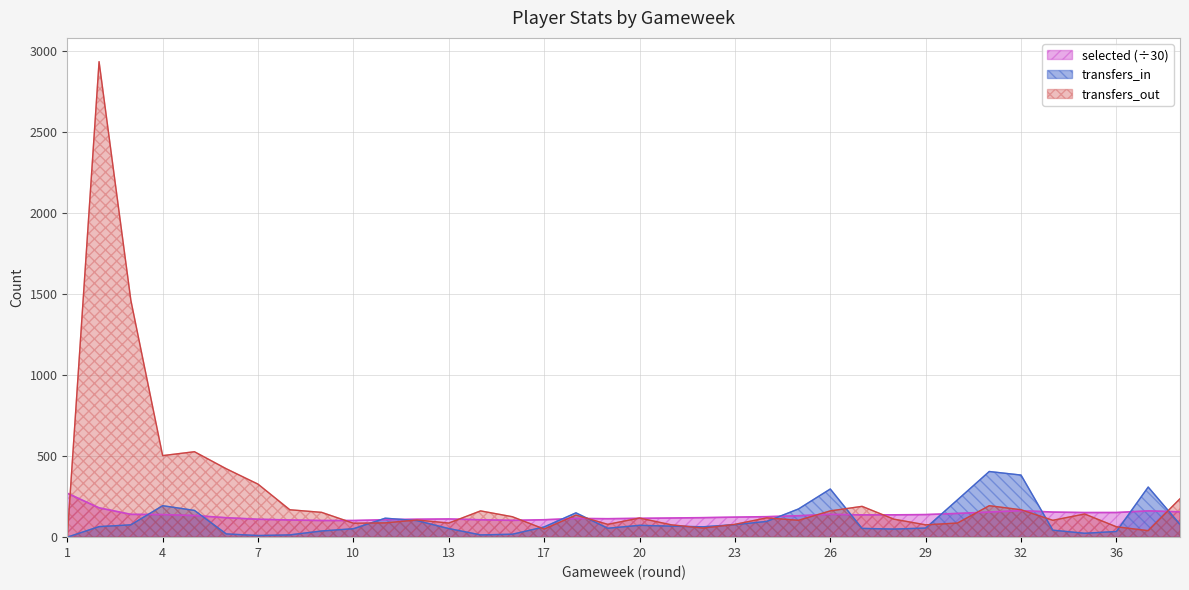

The value of selected at 7 is 110.5. True or false?

True